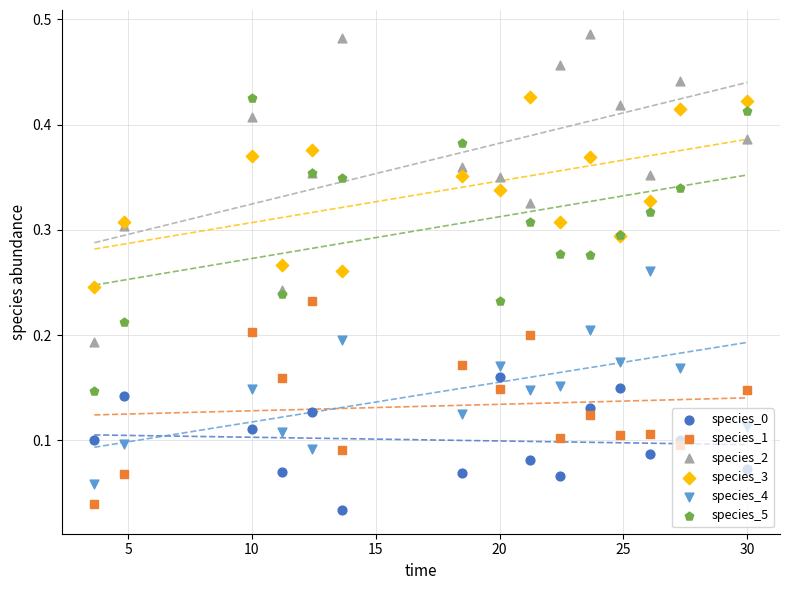

Which series has the widest spread of Y values?

species_2